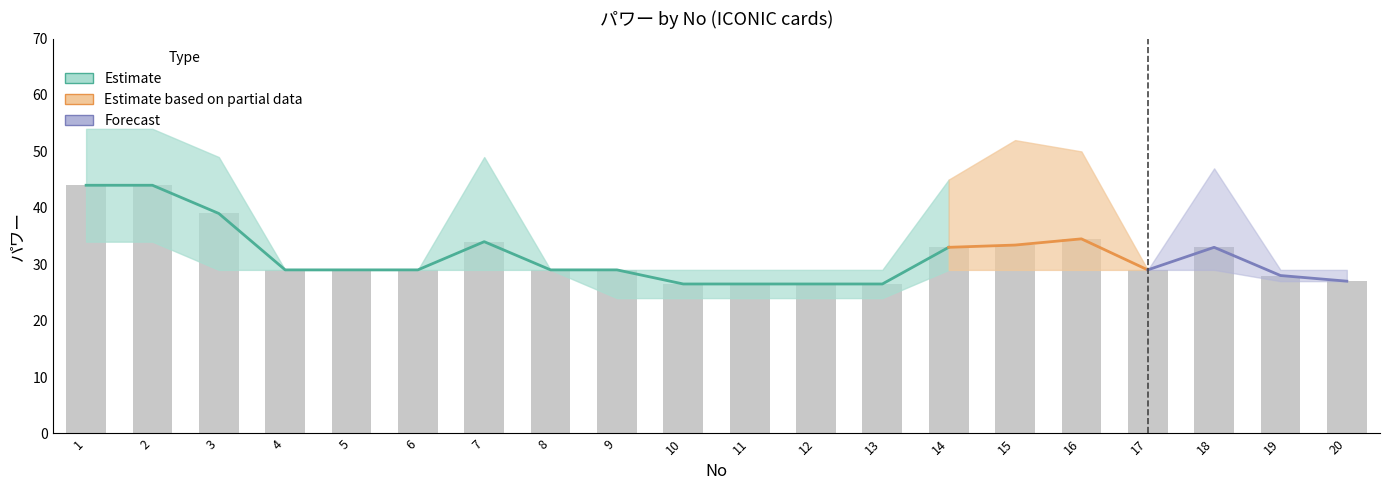

At how many categories does at least one series exceed 16?

20